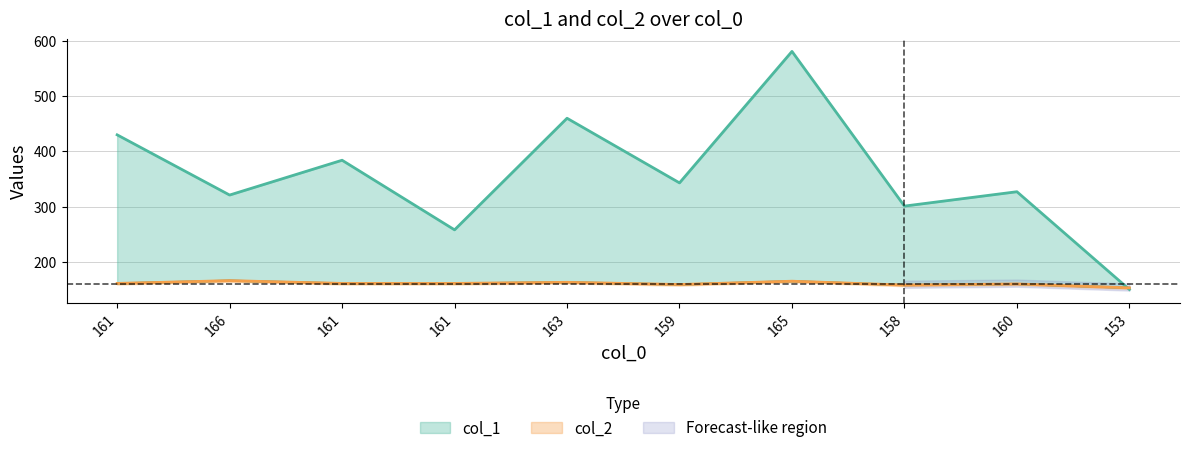

Which series changed the most between 166 and 160?

col_1